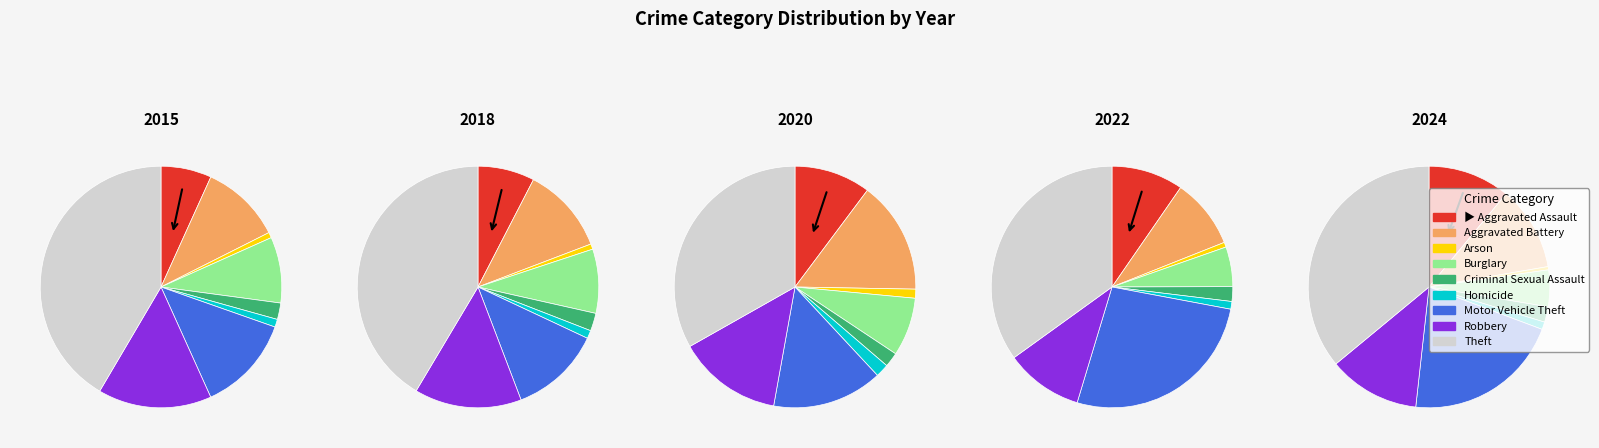

Which series has the widest spread of values?

2018